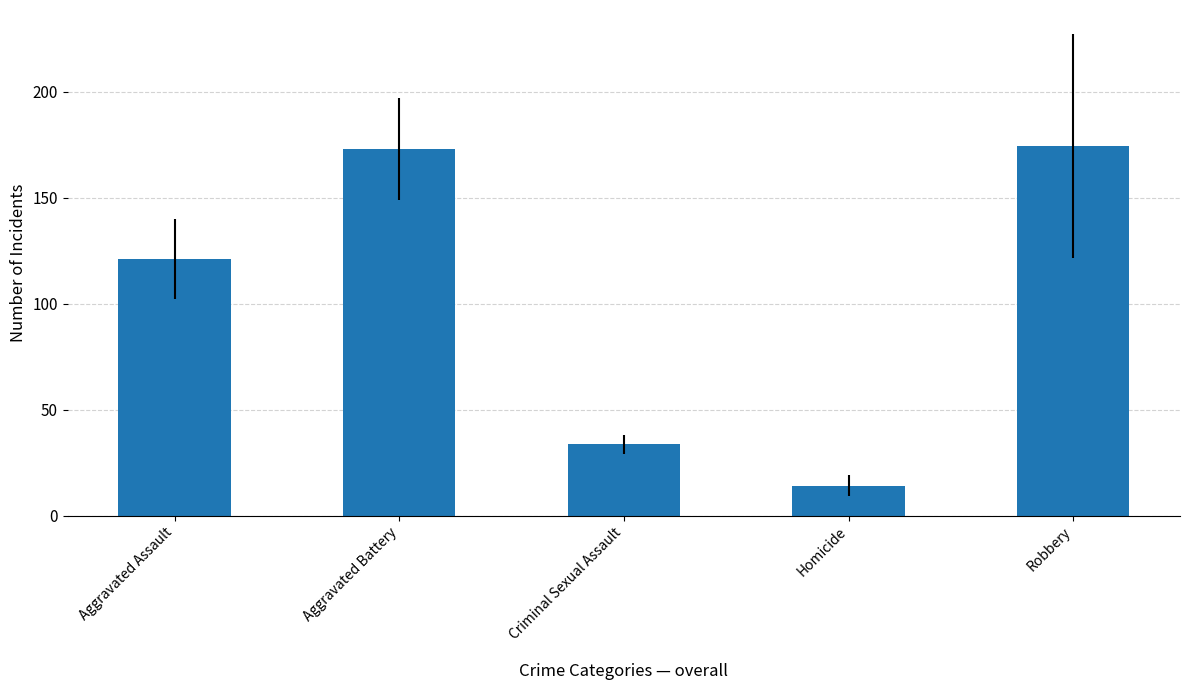

How many bars are there in total?

5